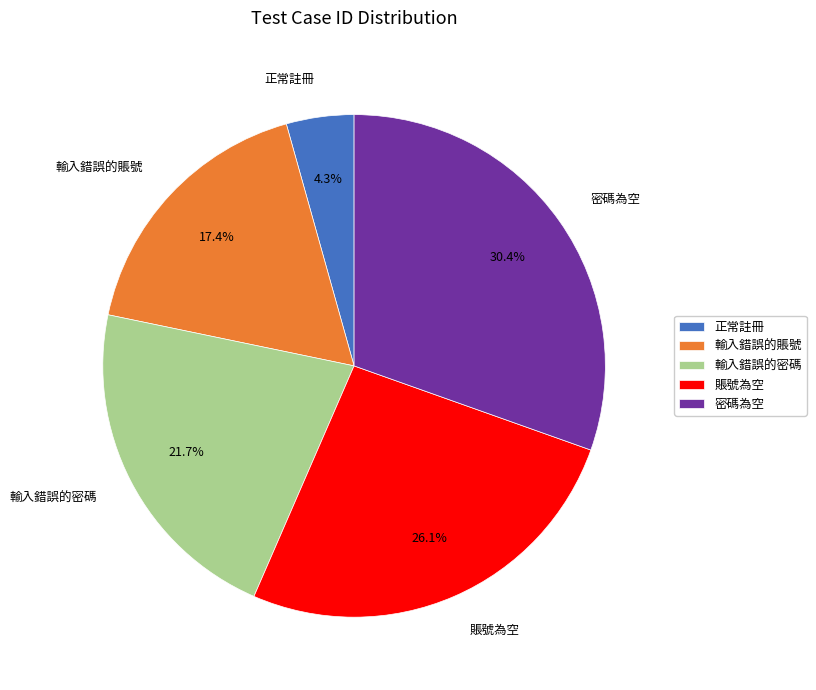

To the nearest percent, what percentage of the pie is 密碼為空?

30%